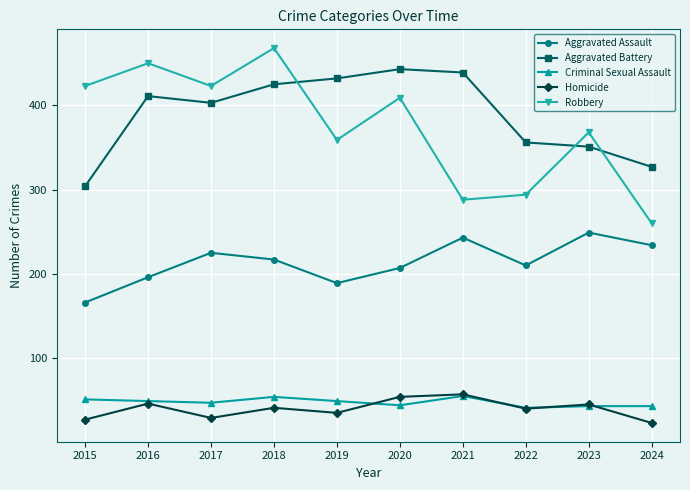

Does the chart display data point markers on the line(s)?

Yes